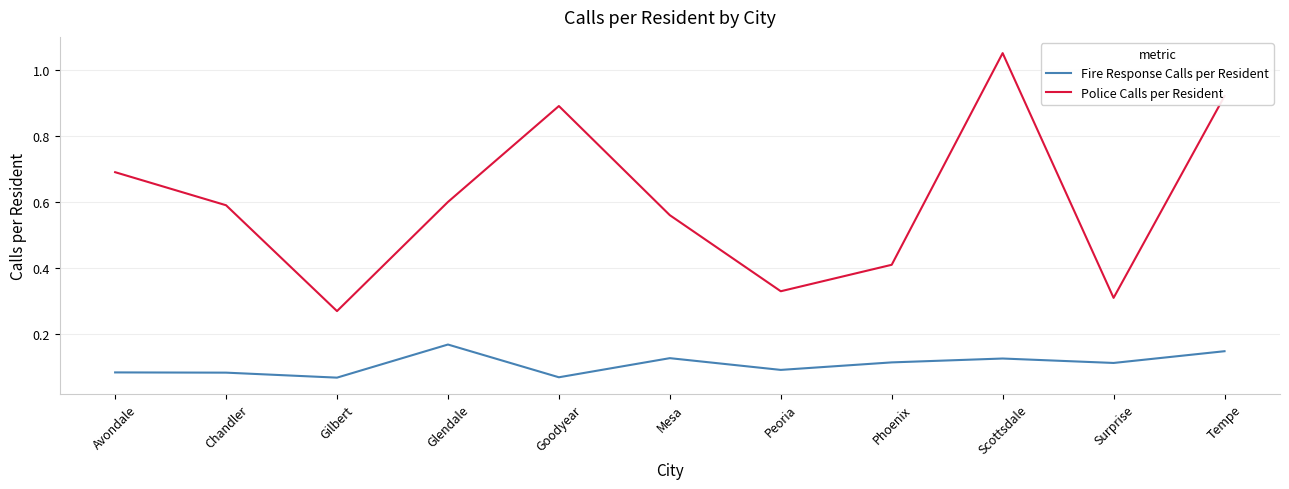

How many lines are shown in the chart?

2